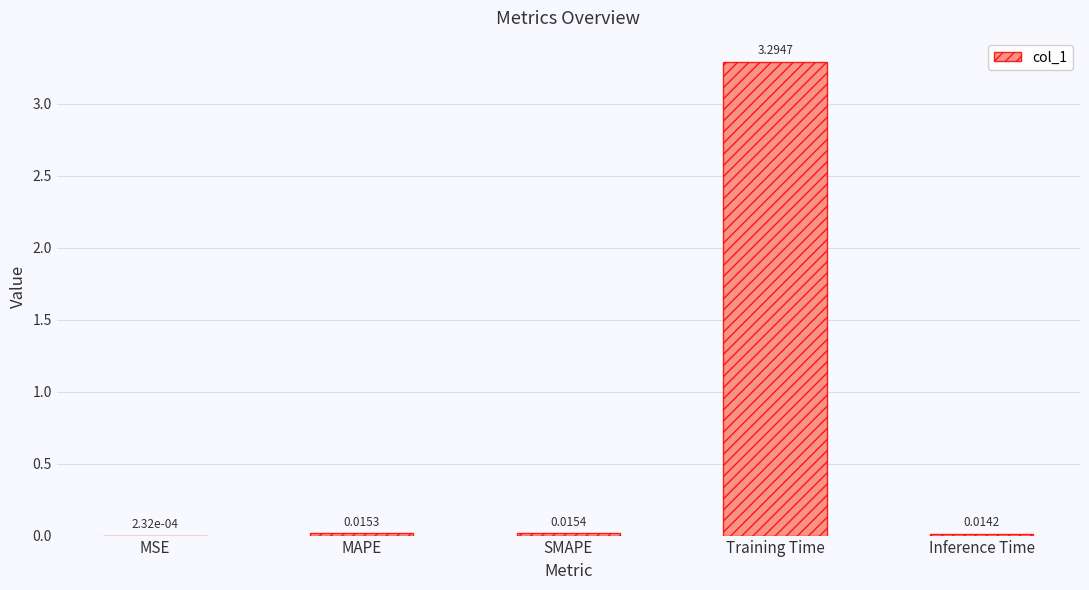

Between MAPE and Inference Time, which is larger?

MAPE